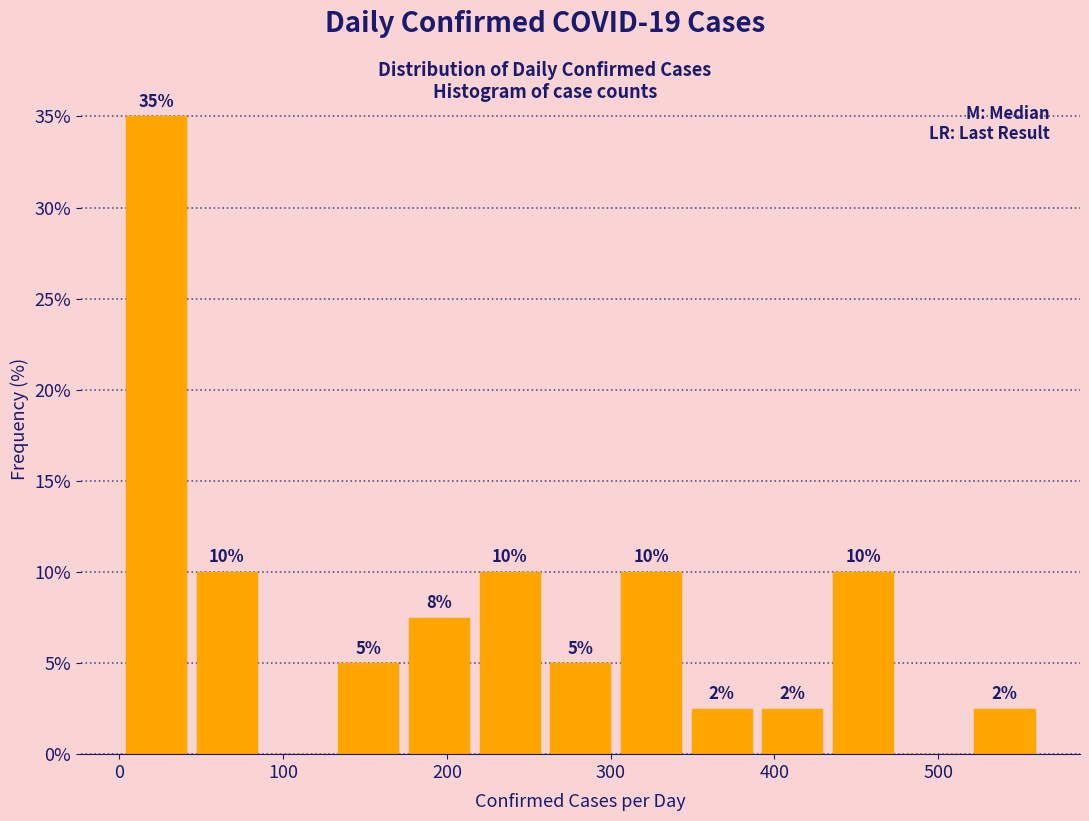

Over which range of the x-axis is the bar tallest?

0 to 40